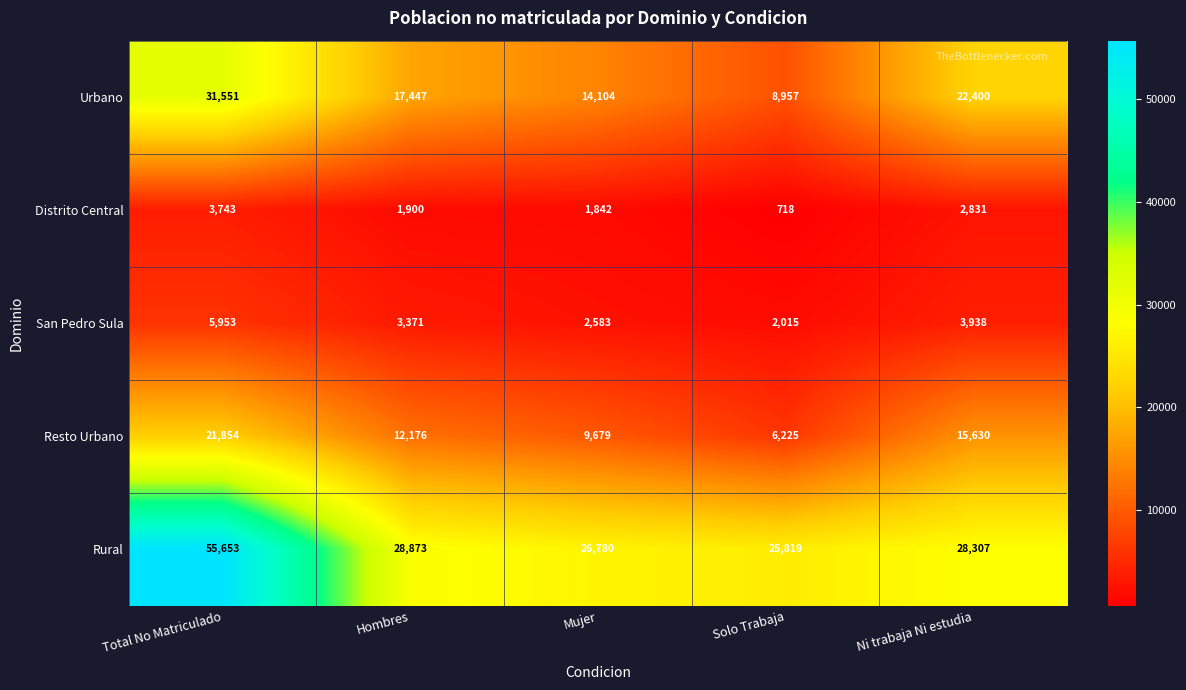

Reading left to right, what are all the values shown in this chart?

Urbano: Total No Matriculado=31551	Hombres=17447	Mujer=14104	Solo Trabaja=8957	Ni trabaja Ni estudia=22400
Distrito Central: Total No Matriculado=3743	Hombres=1900	Mujer=1842	Solo Trabaja=718	Ni trabaja Ni estudia=2831
San Pedro Sula: Total No Matriculado=5953	Hombres=3371	Mujer=2583	Solo Trabaja=2015	Ni trabaja Ni estudia=3938
Resto Urbano: Total No Matriculado=21854	Hombres=12176	Mujer=9679	Solo Trabaja=6225	Ni trabaja Ni estudia=15630
Rural: Total No Matriculado=55653	Hombres=28873	Mujer=26780	Solo Trabaja=25819	Ni trabaja Ni estudia=28307